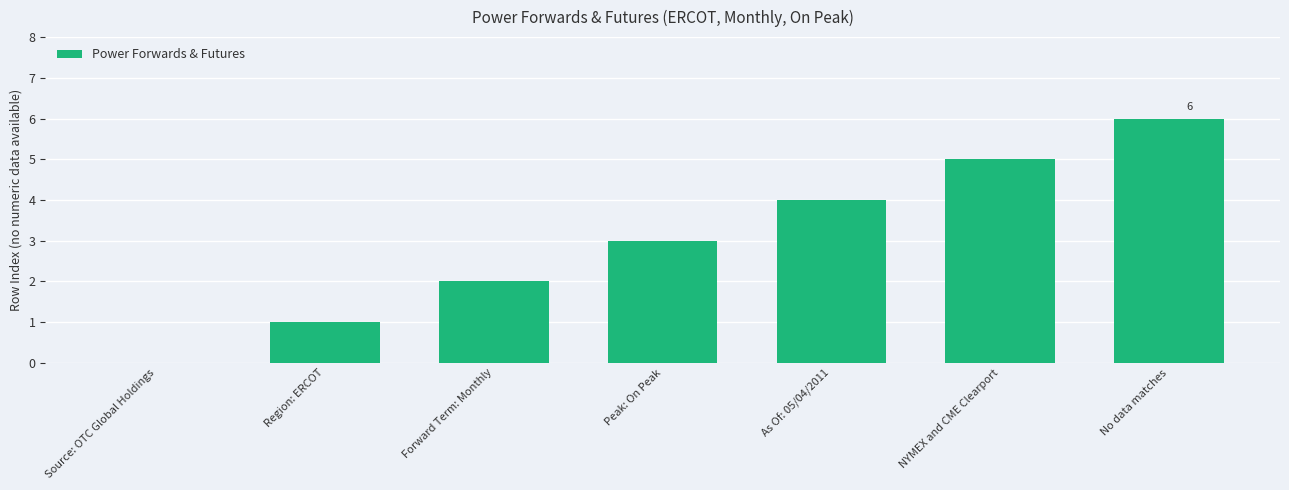

Are the bars grouped side by side (vs. stacked)?

No